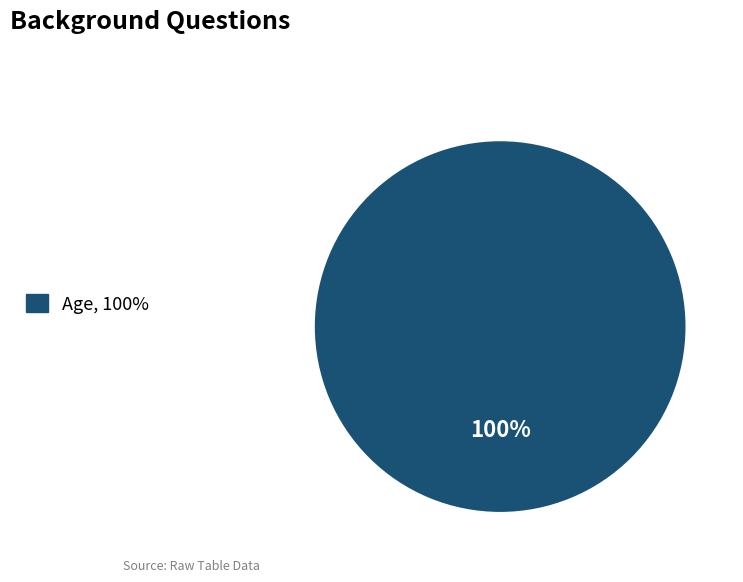

Does any single category account for the majority?

Yes